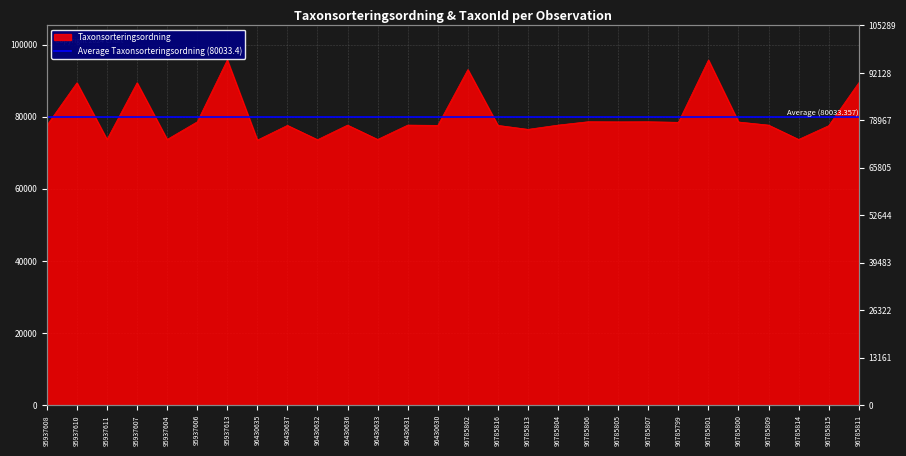

Reading right to left, extract all data points from this chart.

89410	77506	73693	77668	78527	95717	78437	78596	78570	78602	77668	76490	77590	93054	77590	77668	73698	77668	73624	77590	73507	95717	78570	73693	89406	73693	89392	77590